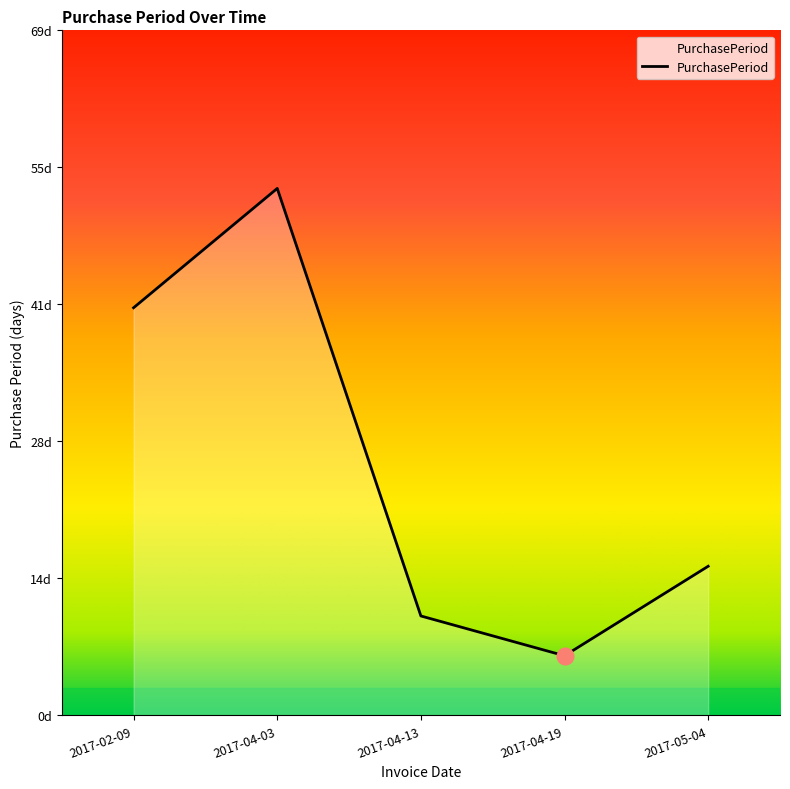

What is the difference between the values at 2017-04-13 and 2017-02-09?

31